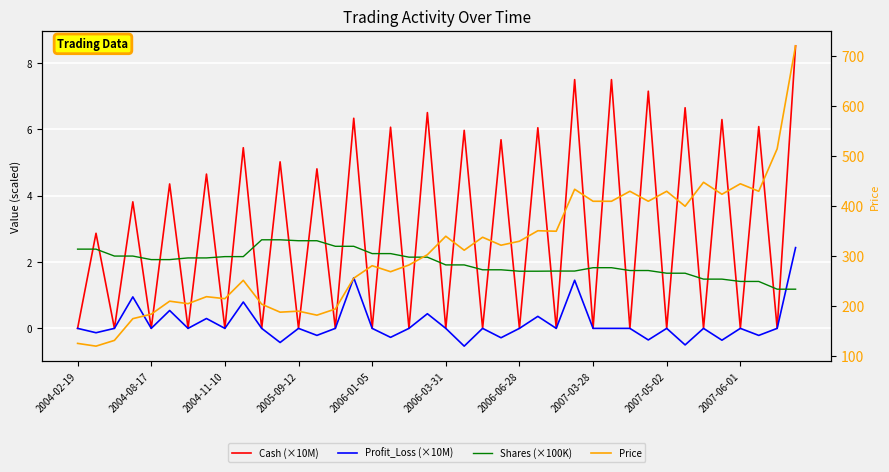

At which category is the sum across all series the highest?

39